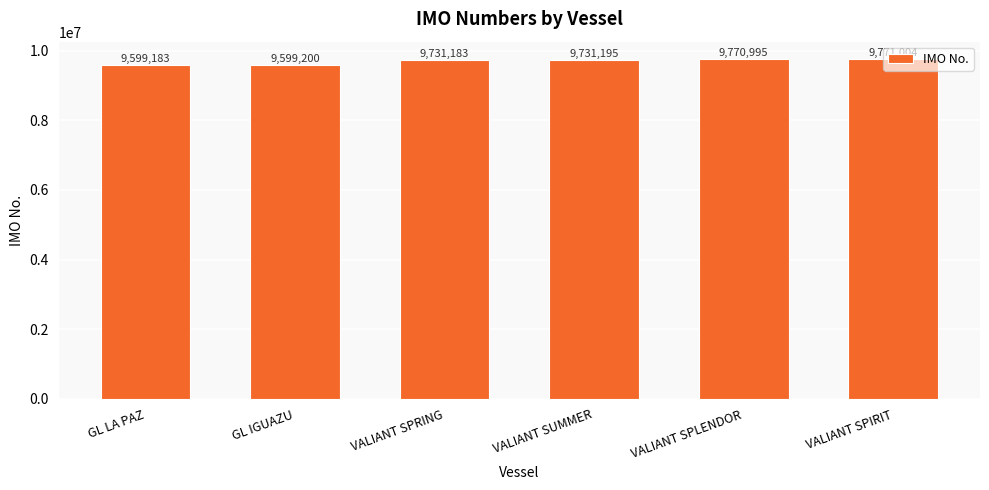

How many series are shown in this chart?

1